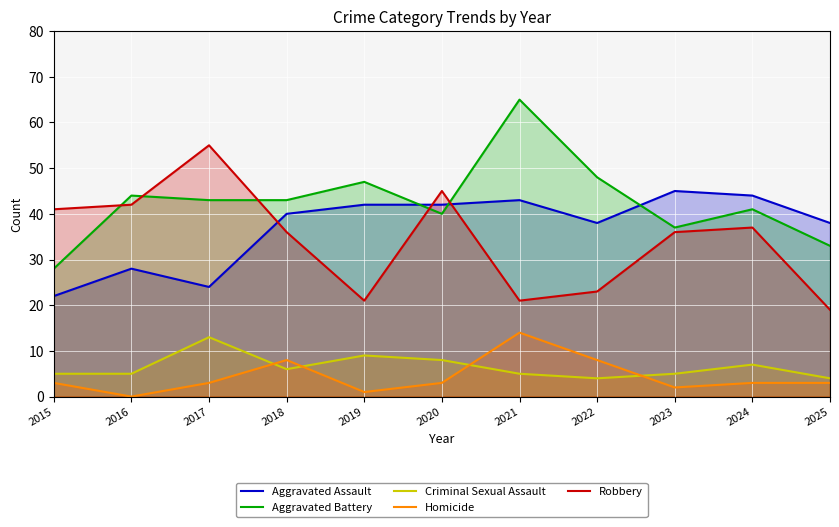

What is the sum of the Criminal Sexual Assault values at 2018 and 2021?

11